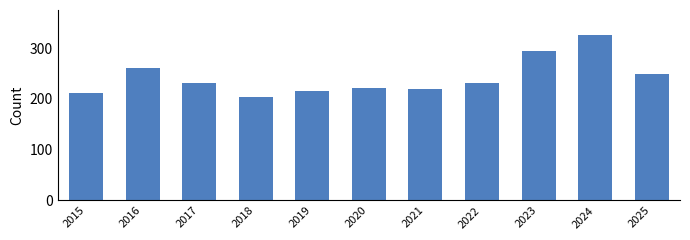

What is the ratio of the value at 2017 to the value at 2025?

0.9